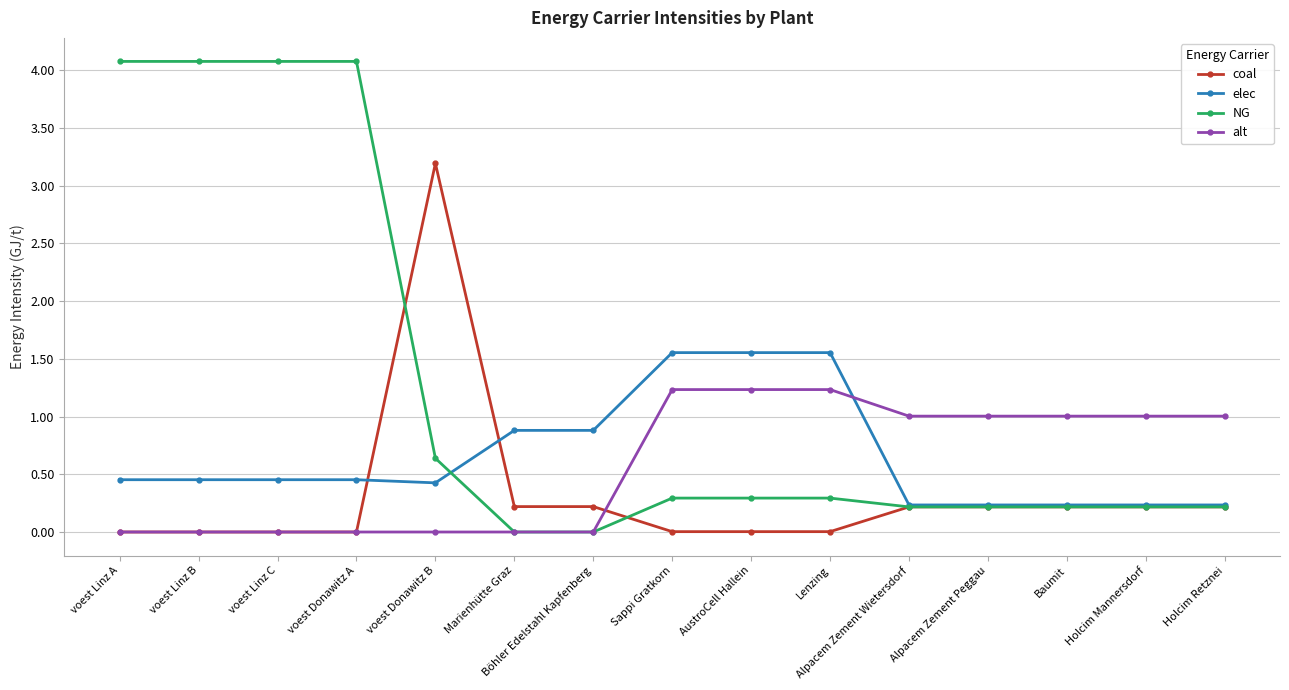

What position from the right is voest Donawitz B?

11